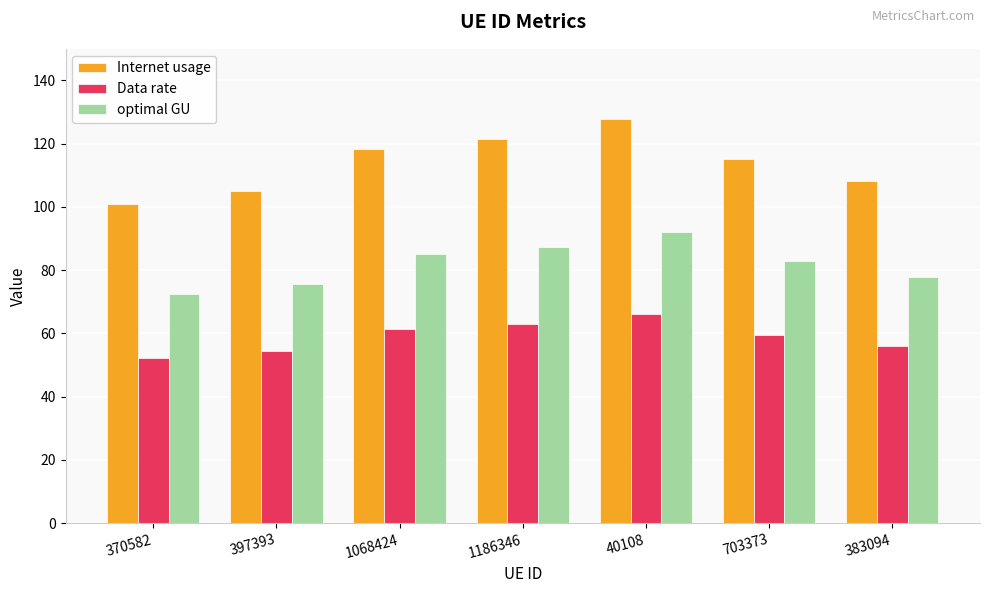

The value of Internet usage at 397393 is 173.6. True or false?

False